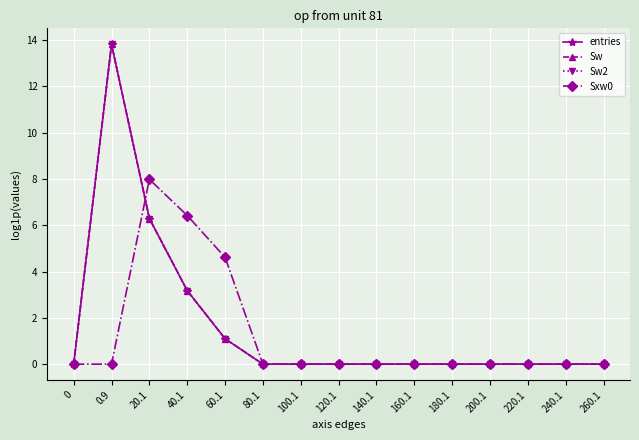

Does the chart have visible grid lines?

Yes